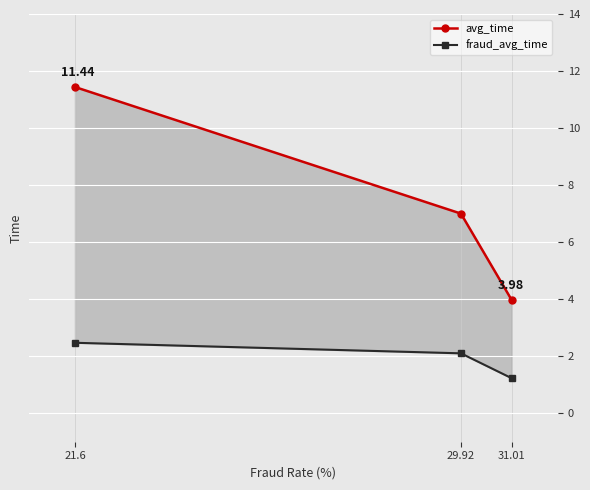

What are all the series names shown in the legend?

avg_time, fraud_avg_time